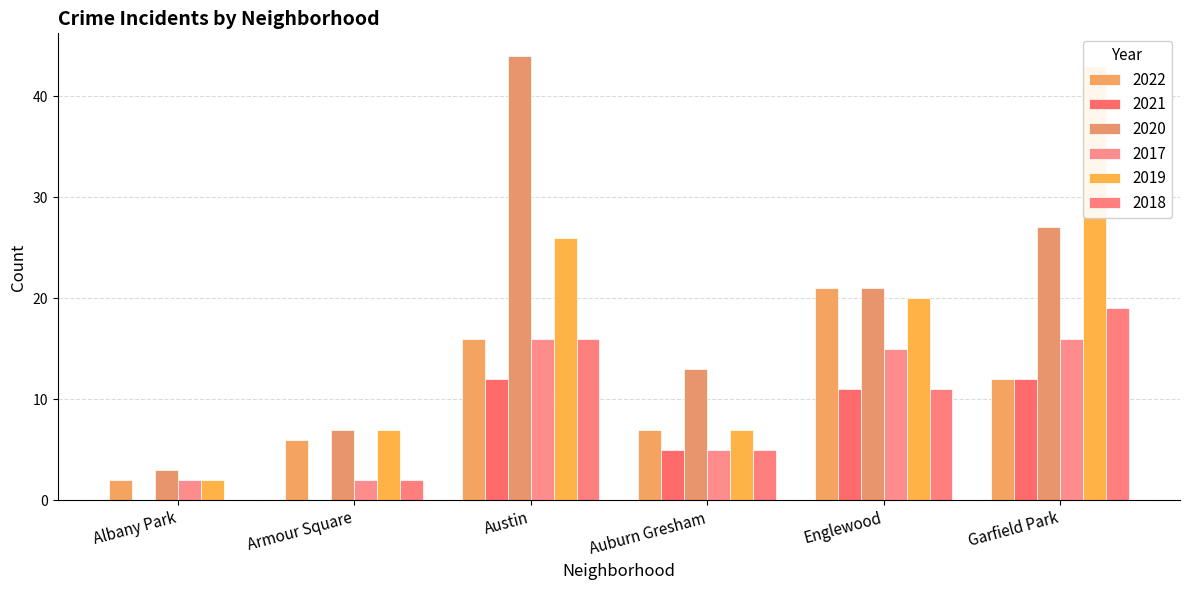

What is the spread (max minus min) of values at Armour Square?

7